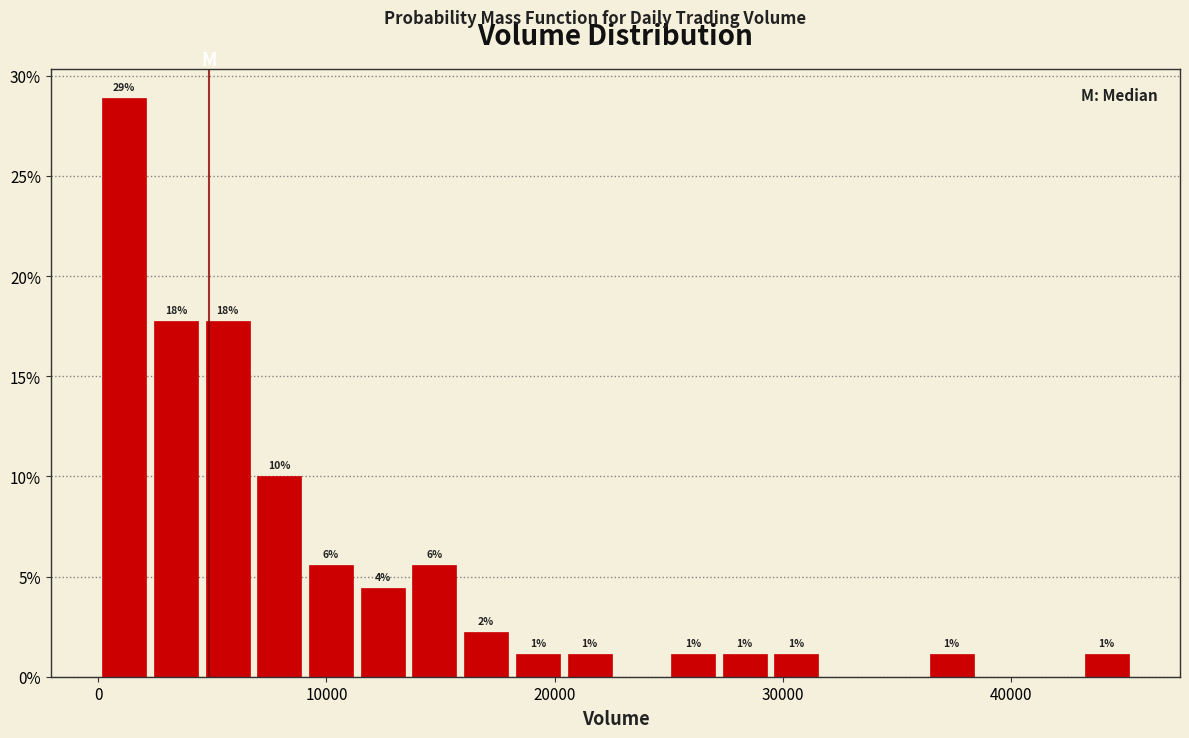

Around what value on the x-axis is the tallest bar? Give the approximate position of its centre, as read against the axis.

1000